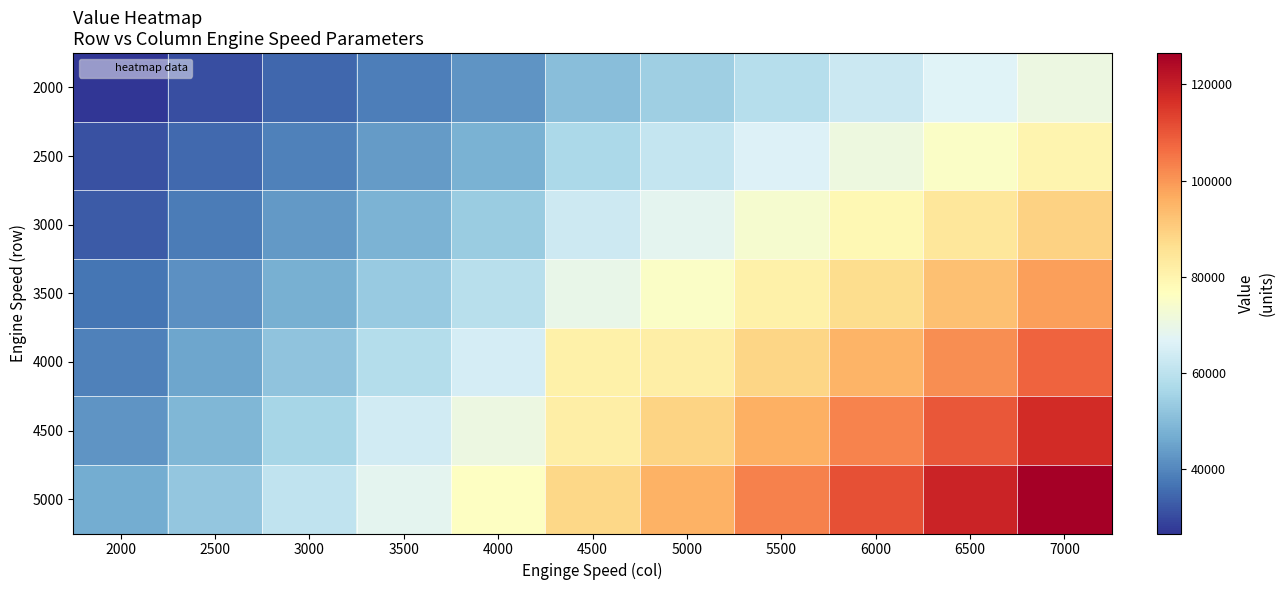

Which series has the largest total across all categories?

5000